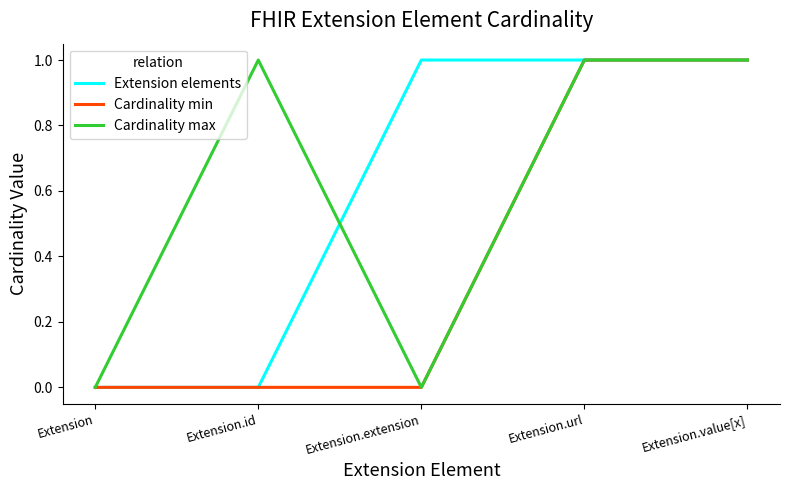

What is the total value across all series at Extension.value[x]?

3